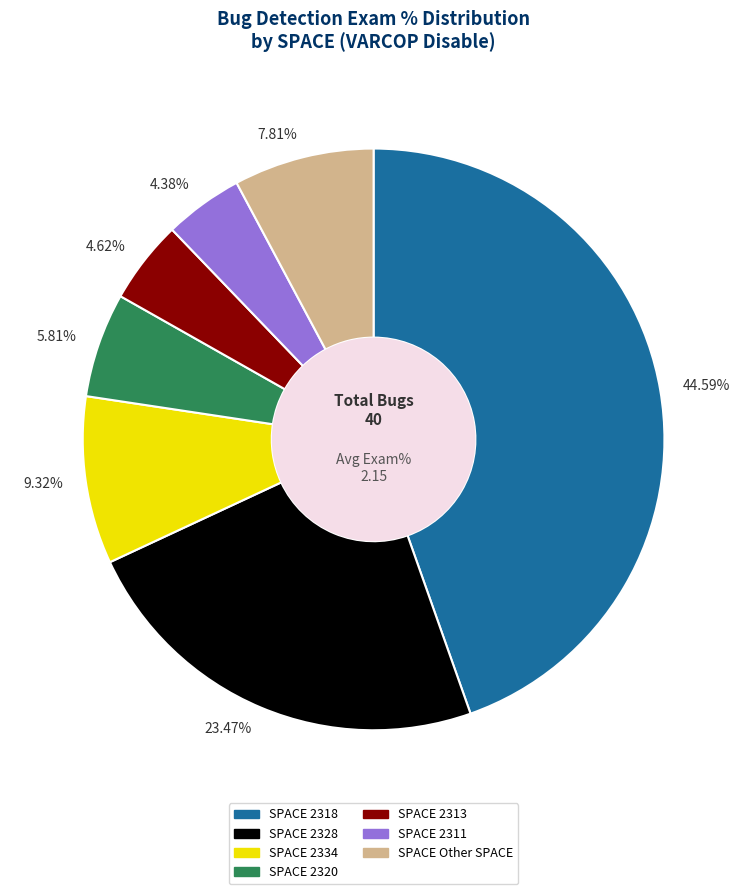

What is the ratio of the value at 23.47% to the value at 5.81%?

4.0